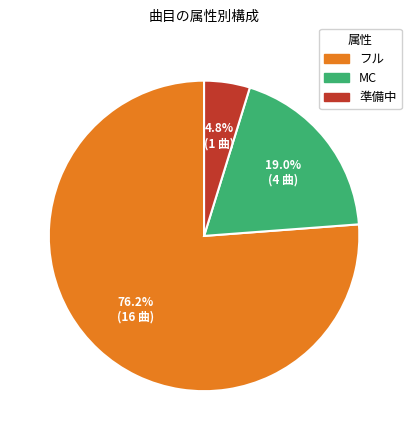

To the nearest percent, what is the combined percentage of 準備中 and フル?

81%